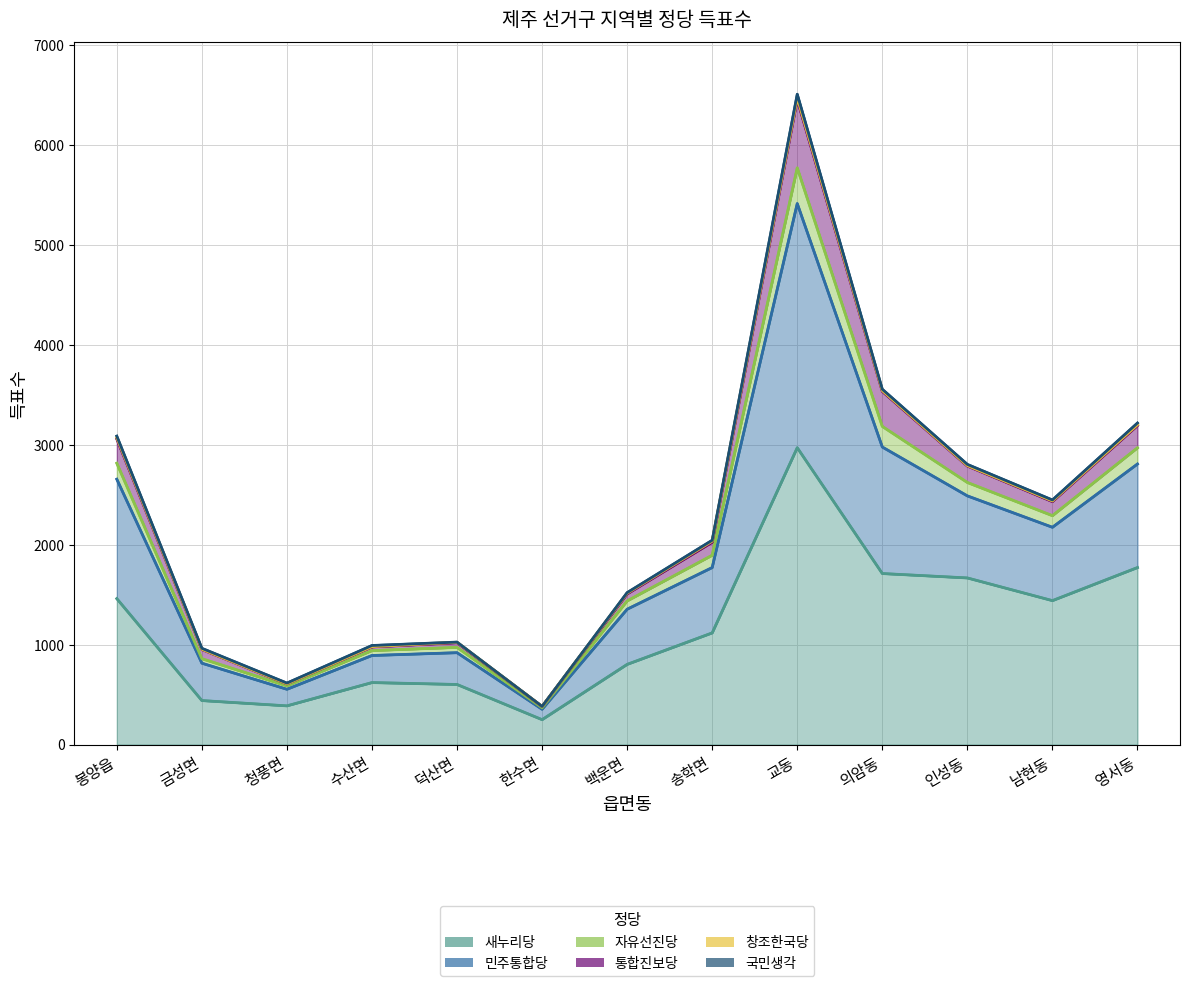

Count the number of categories in the chart.

13